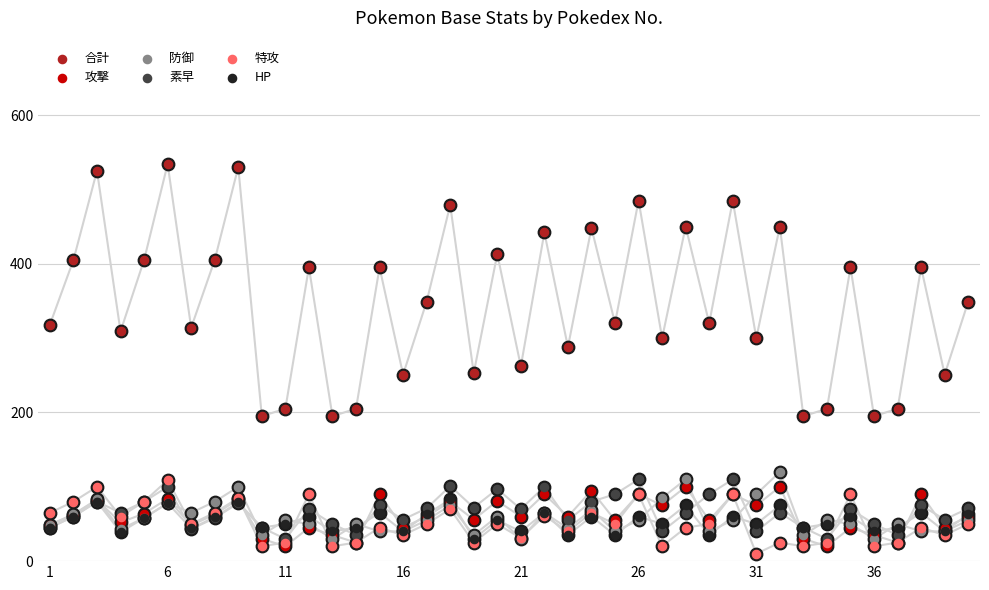

Which series reaches the minimum Y coordinate?

特攻